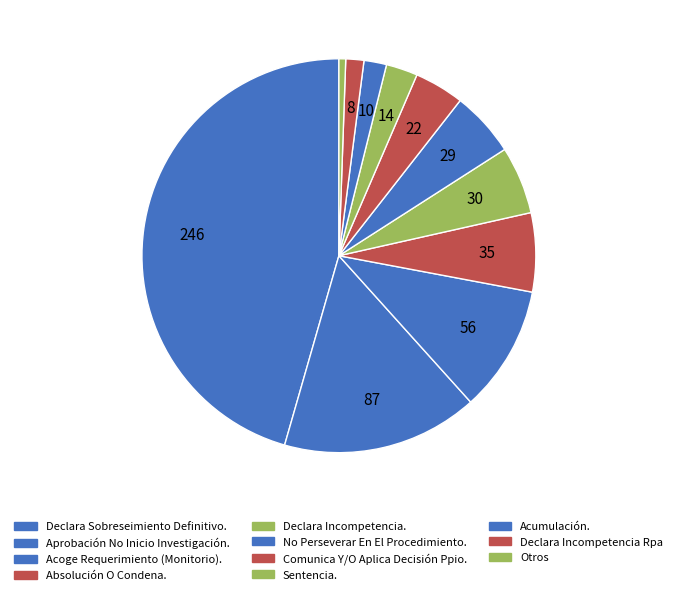

Between Acumulación. and Comunica Y/O Aplica Decisión Ppio., which is larger?

Comunica Y/O Aplica Decisión Ppio.